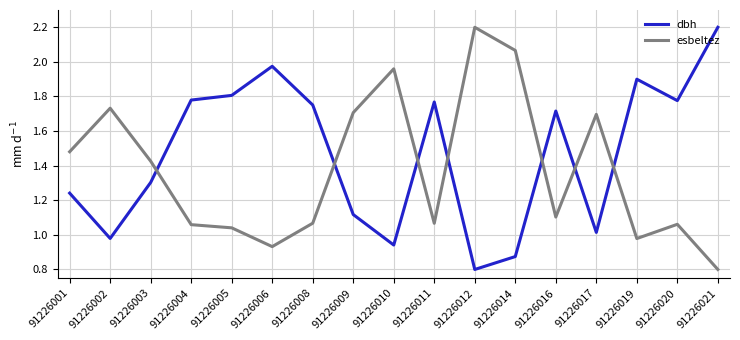

What is the sum of the esbeltez values at 91226021 and 91226014?

2.9